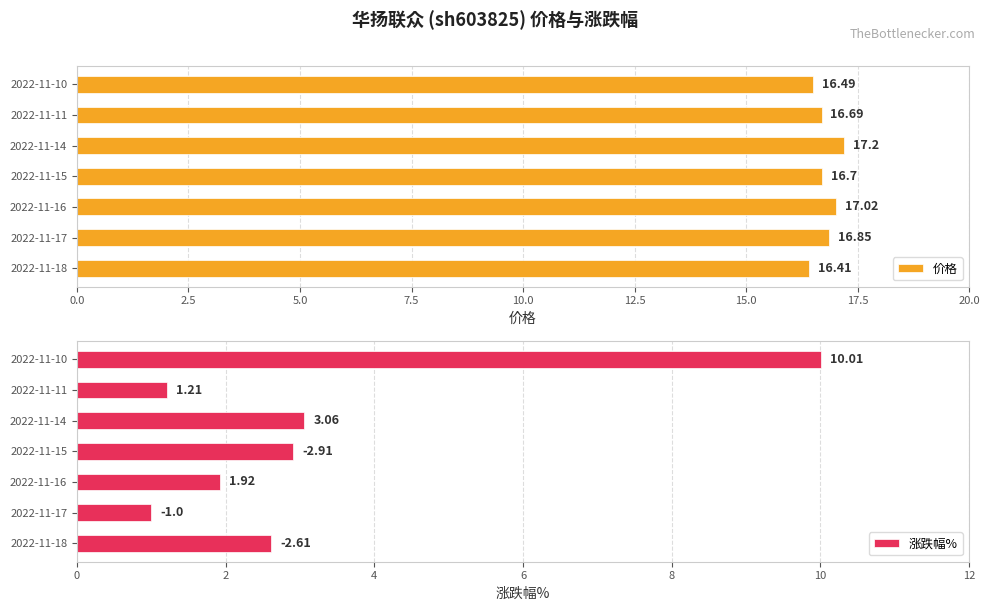

List the series in order of their peak value, highest first.

价格, 涨跌幅%